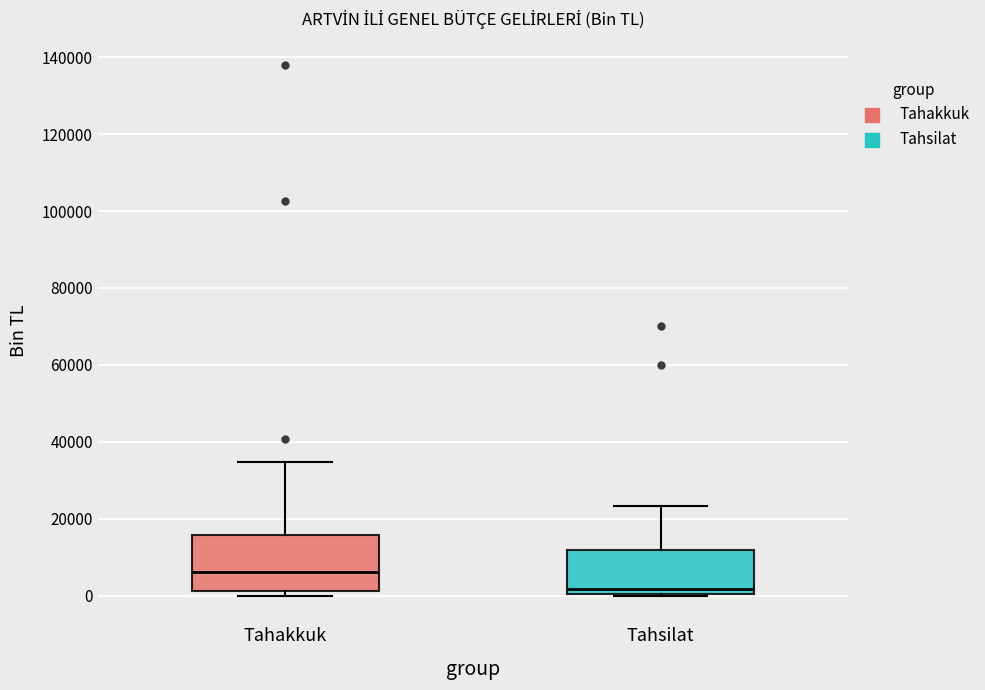

Which box has the lowest median line?

Tahsilat